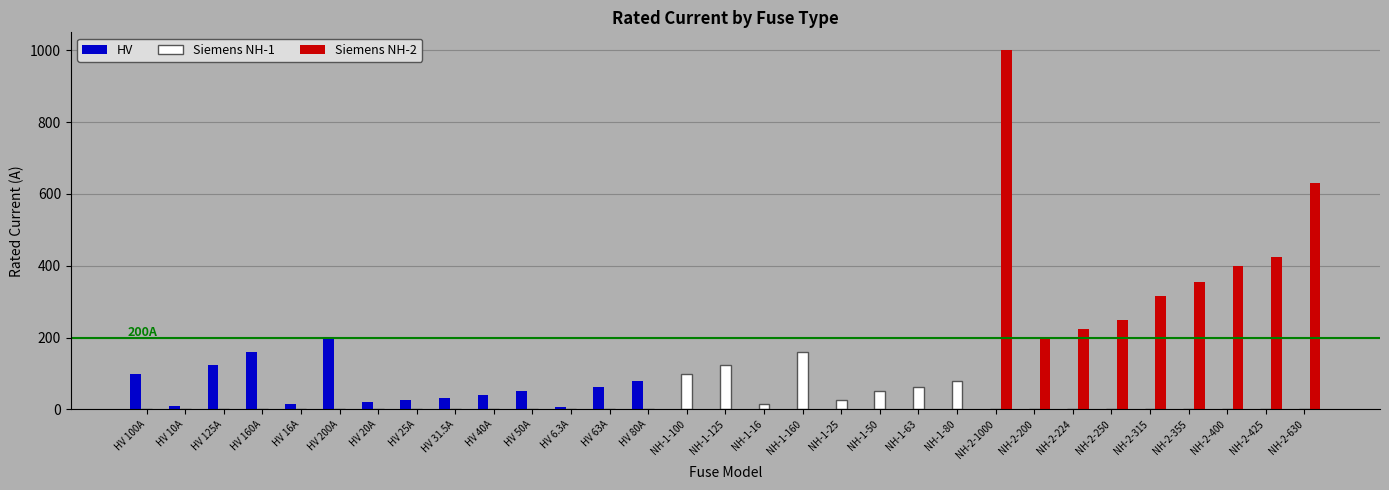

At which label does Siemens NH-2 reach its peak?

NH-2-1000